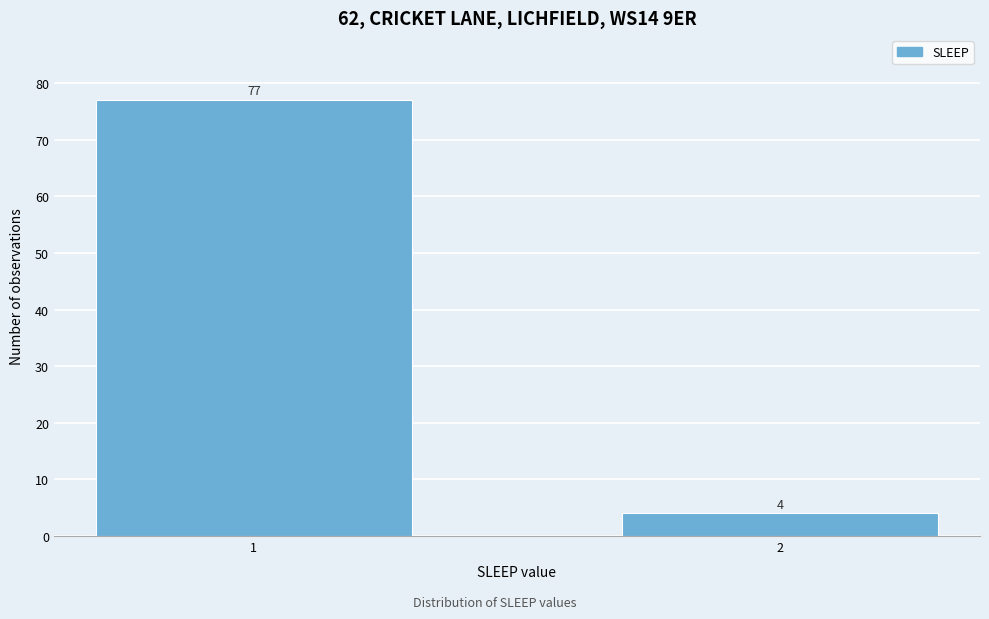

Reading left to right, transcribe all the data shown in this chart.

1=77	2=4